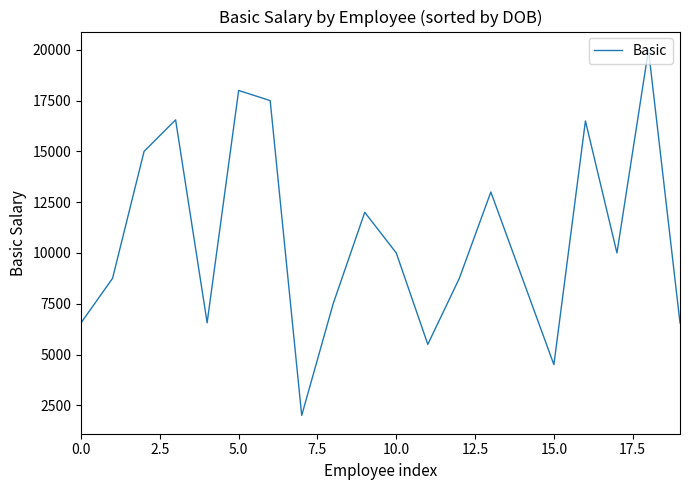

What is the difference between the maximum and minimum values?

18000